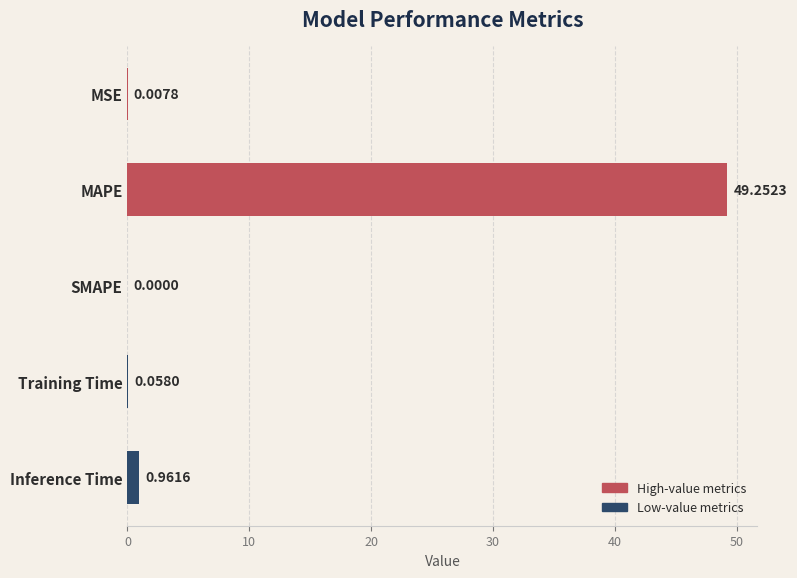

Which has a higher value, Inference Time or MAPE?

MAPE